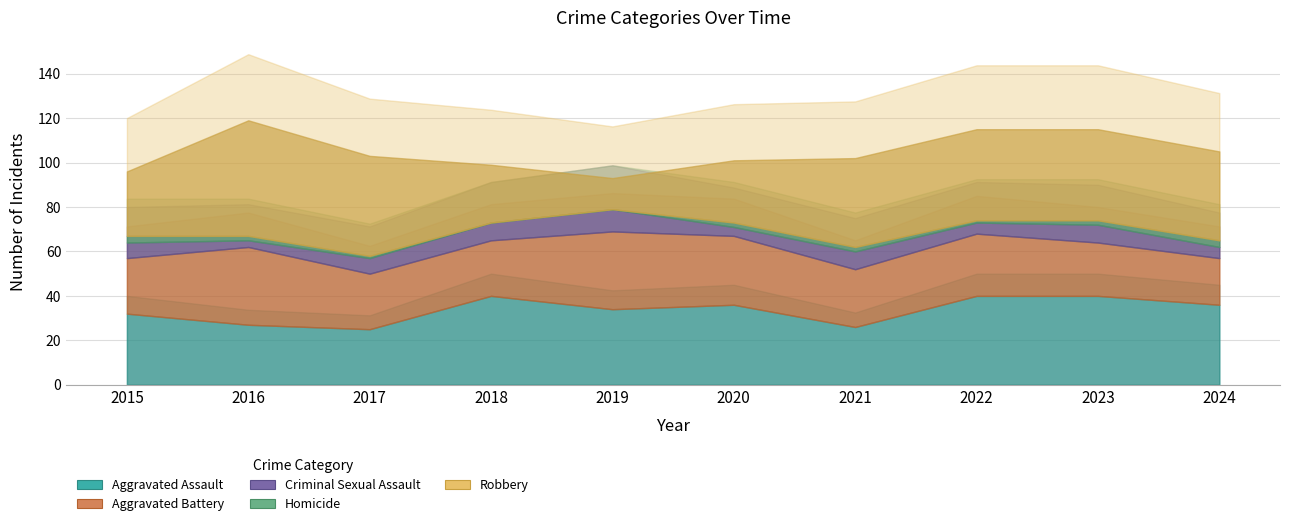

What is the value of the Aggravated Assault point at the 2nd from the left?

27